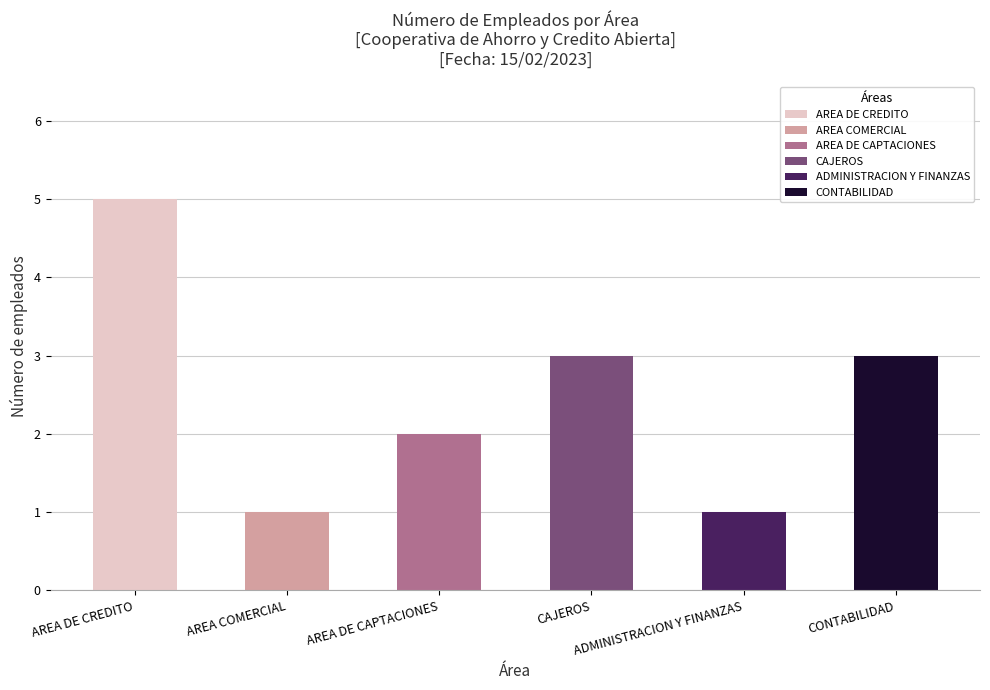

Which label corresponds to the largest value in the chart?

AREA DE CREDITO